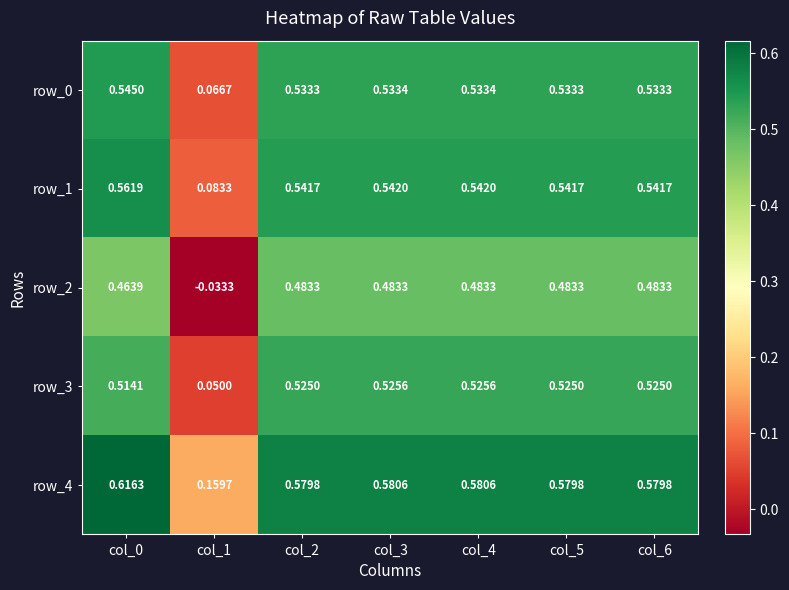

At which label is row_0 closest to 0?

col_1